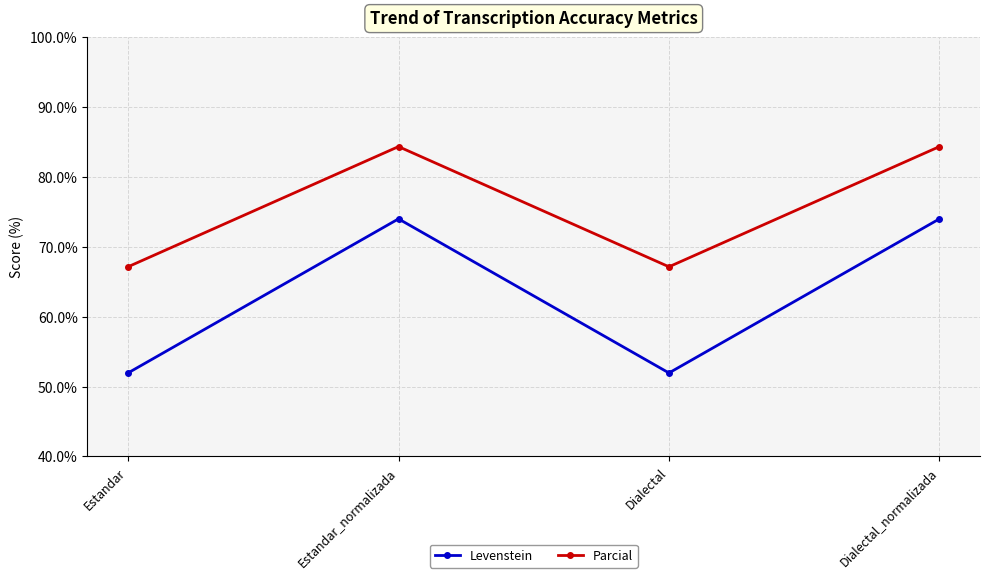

Reading right to left, what are all the values shown in this chart?

Levenstein: Dialectal_normalizada=74.0	Dialectal=52.0	Estandar_normalizada=74.0	Estandar=52.0
Parcial: Dialectal_normalizada=84.4	Dialectal=67.2	Estandar_normalizada=84.4	Estandar=67.2